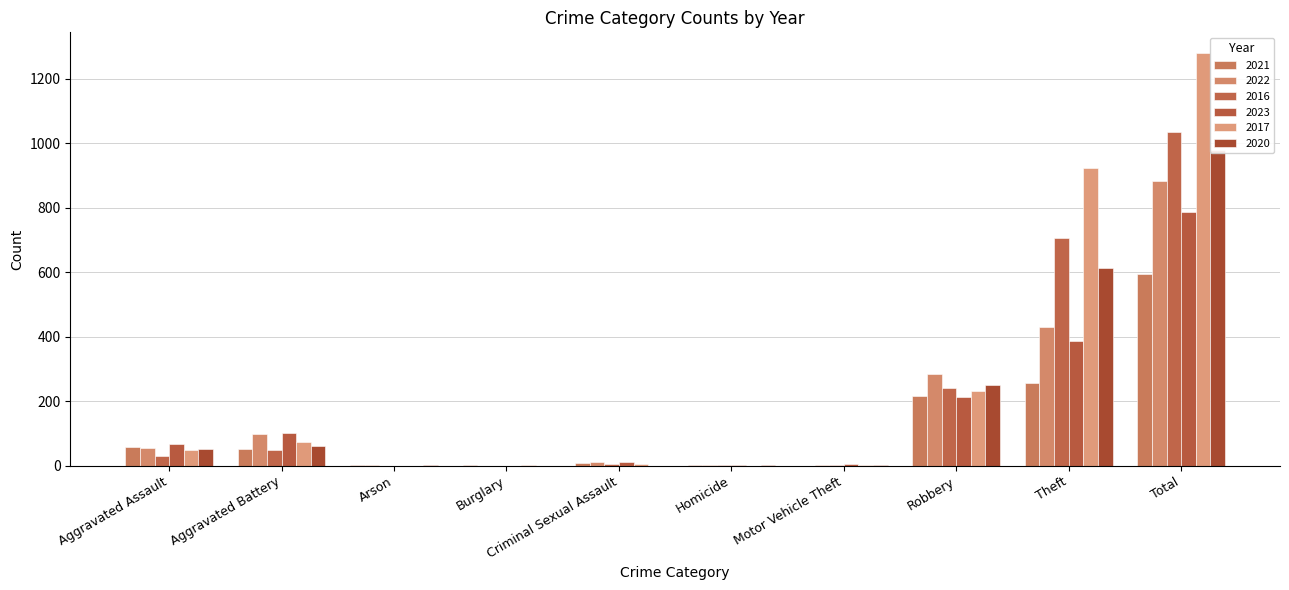

True or false: 2023 has a value of 787 at Total.

True